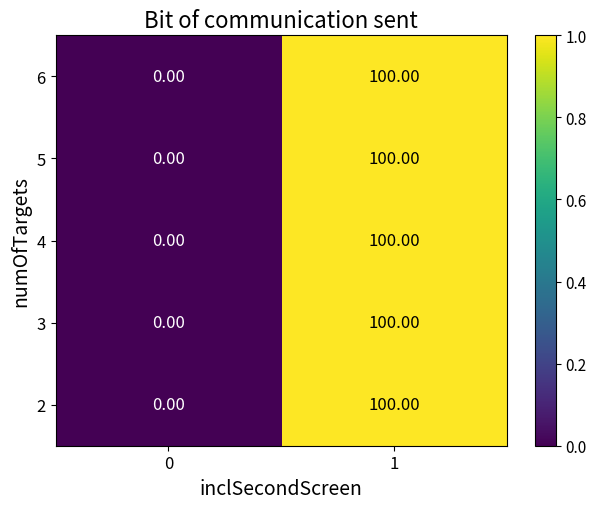

What is the total value across all series at 1?

500